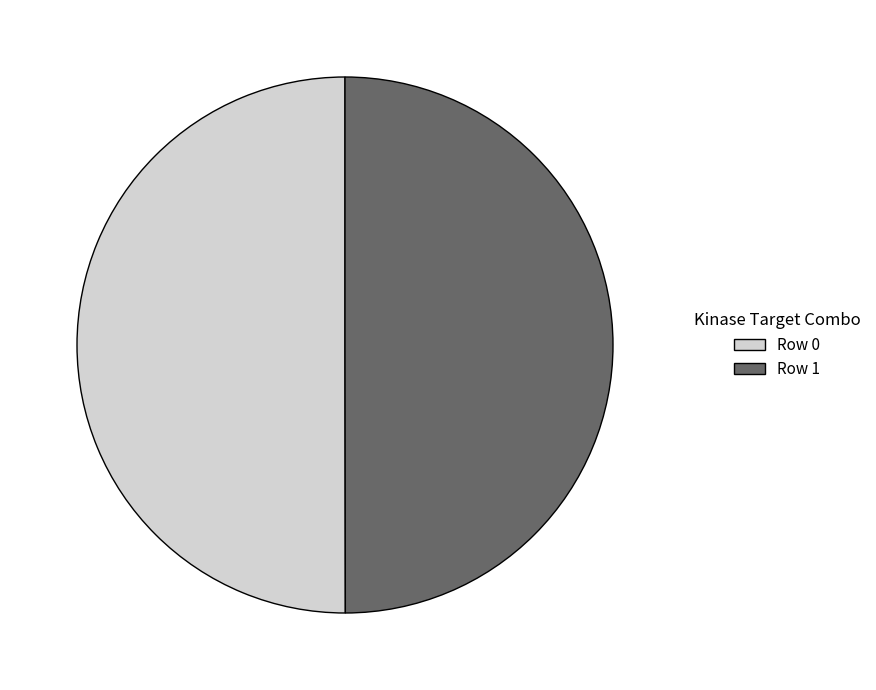

The Row 1 slice represents 45% of the pie. True or false?

False